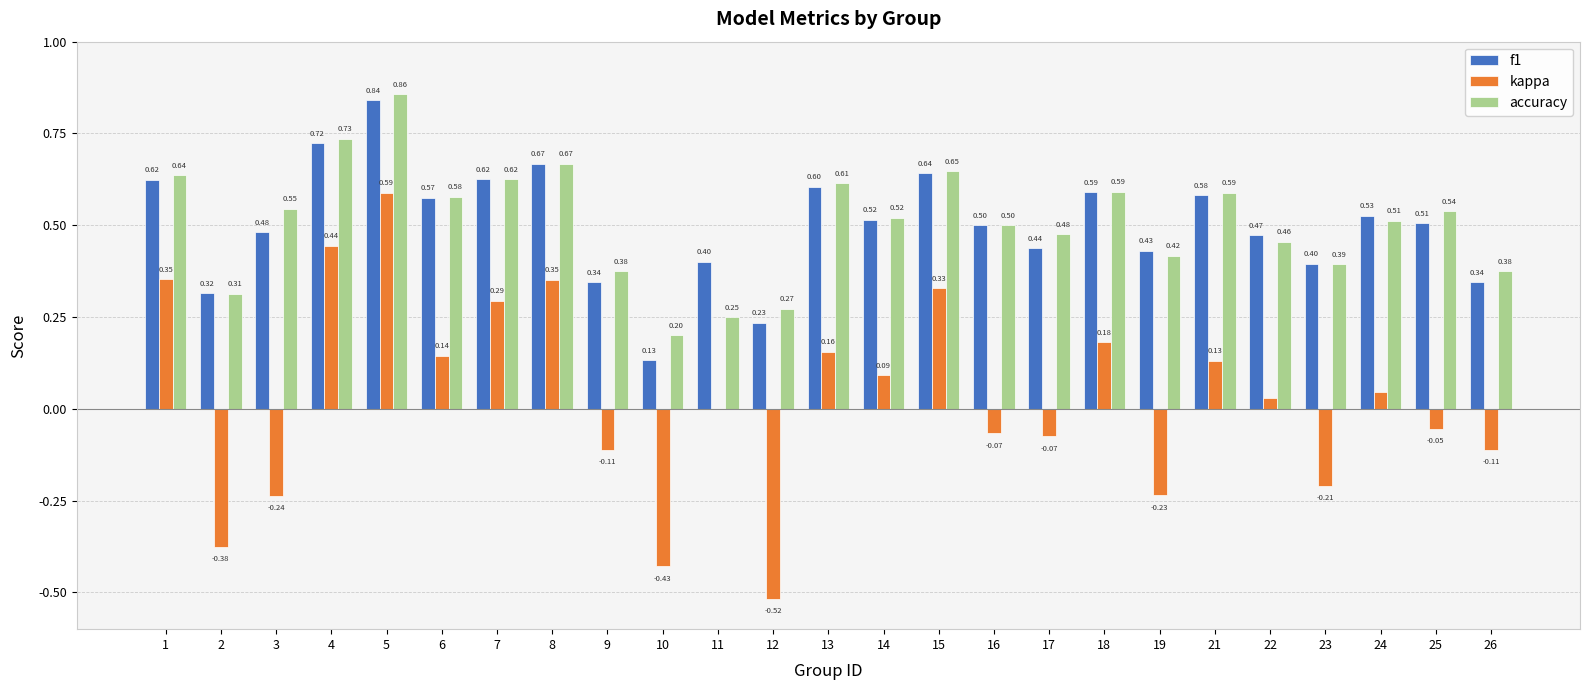

How many groups of bars are there?

25